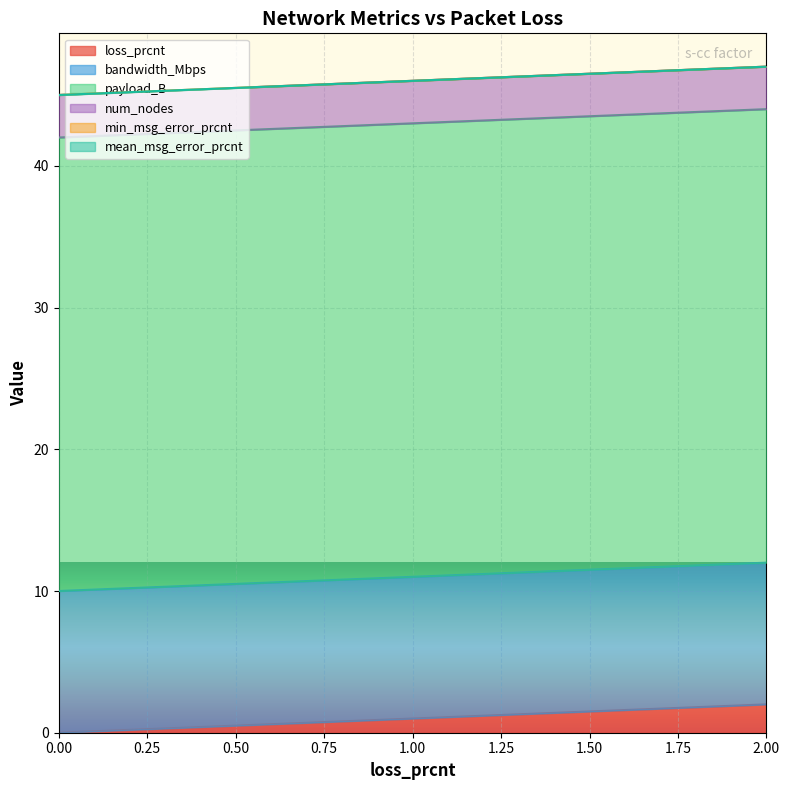

Between 1.0 and 2.0, which is larger?

2.0